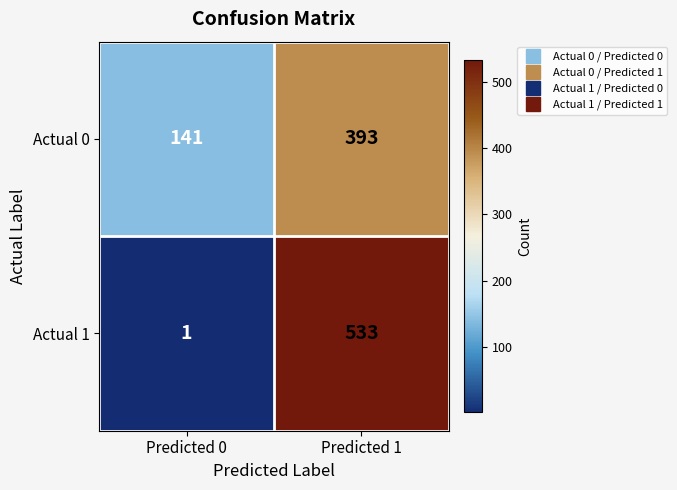

What is the total value across all series at Predicted 0?

142